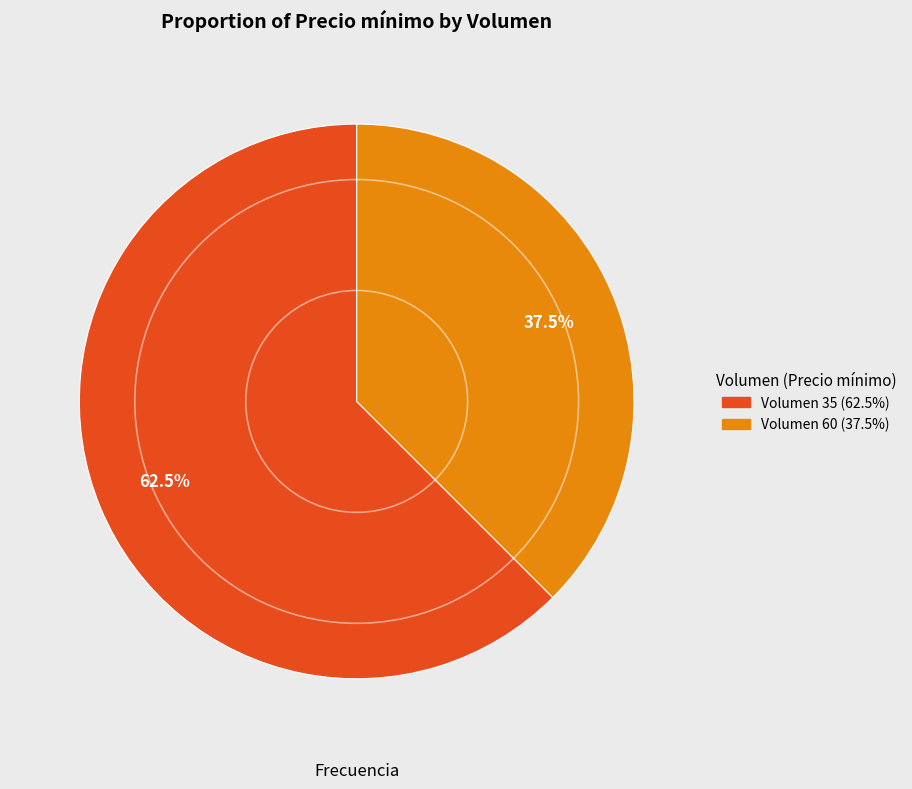

Does any single category account for the majority?

Yes